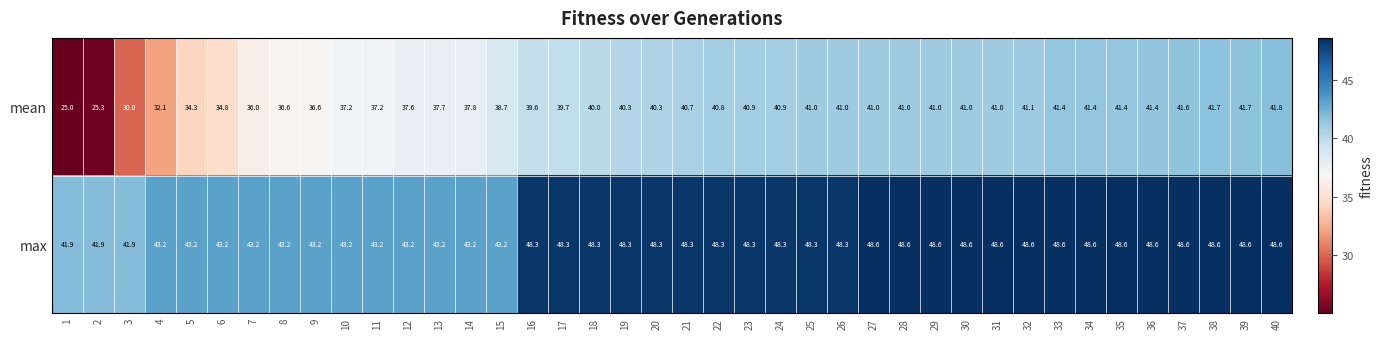

True or false: max has a value of 16.0 at 8.

False